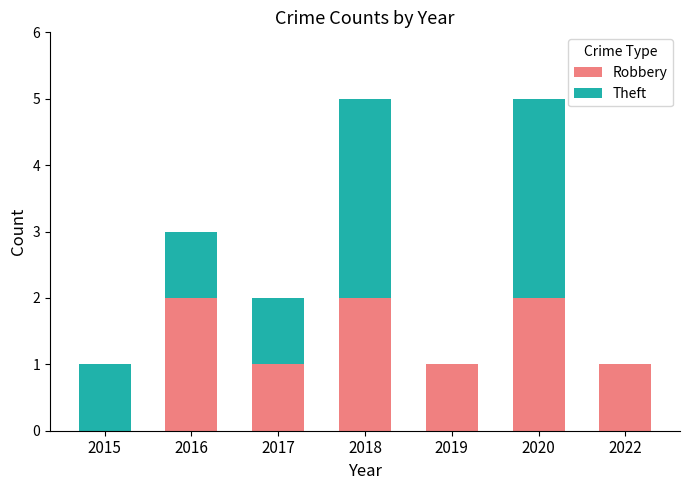

The value of Robbery at 2016 is 2. True or false?

True